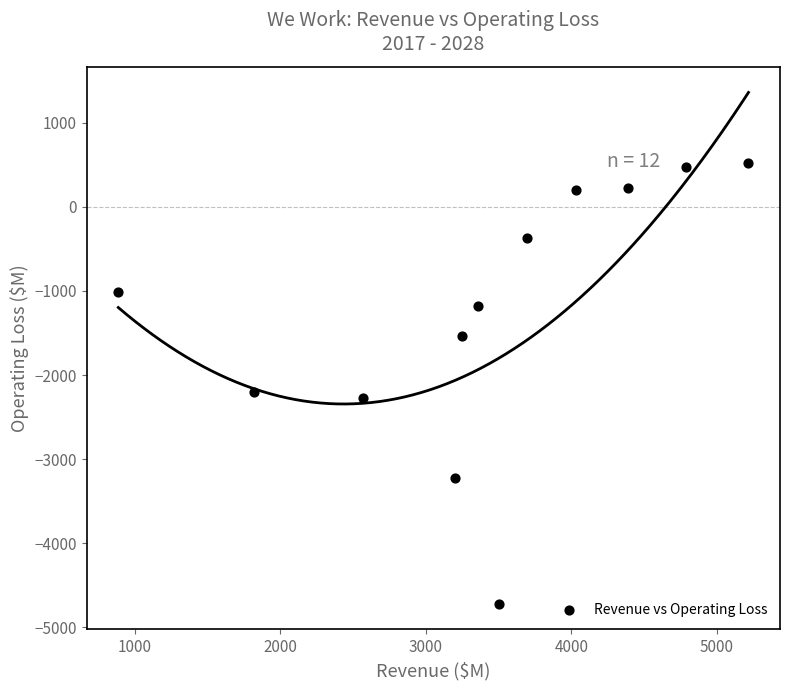

What is the range of X values (max minus min)?

4331.2